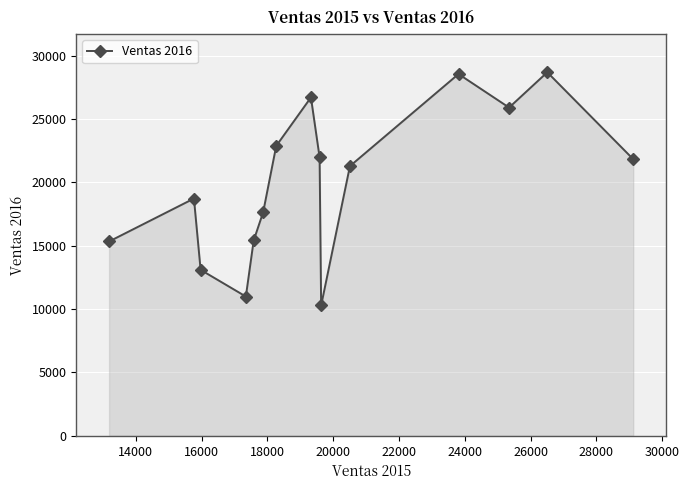

True or false: there are more than 0 points higher than both neighbors.

True